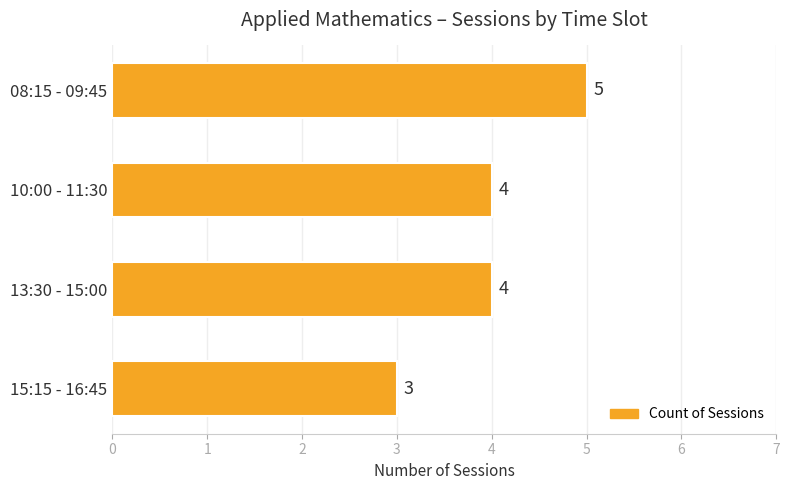

What is the minimum value shown in the chart?

3